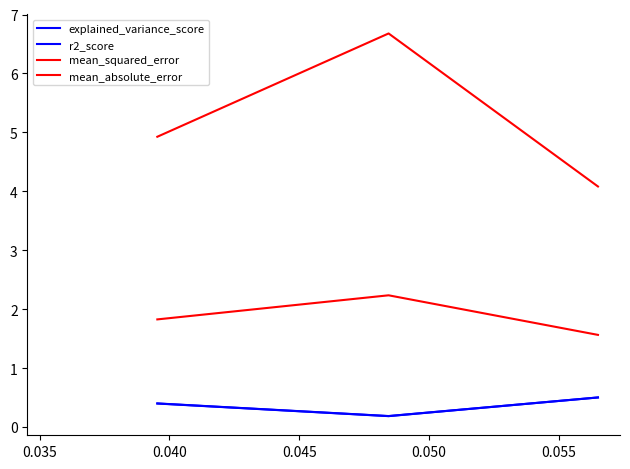

What is the average value of the r2_score series?

0.4